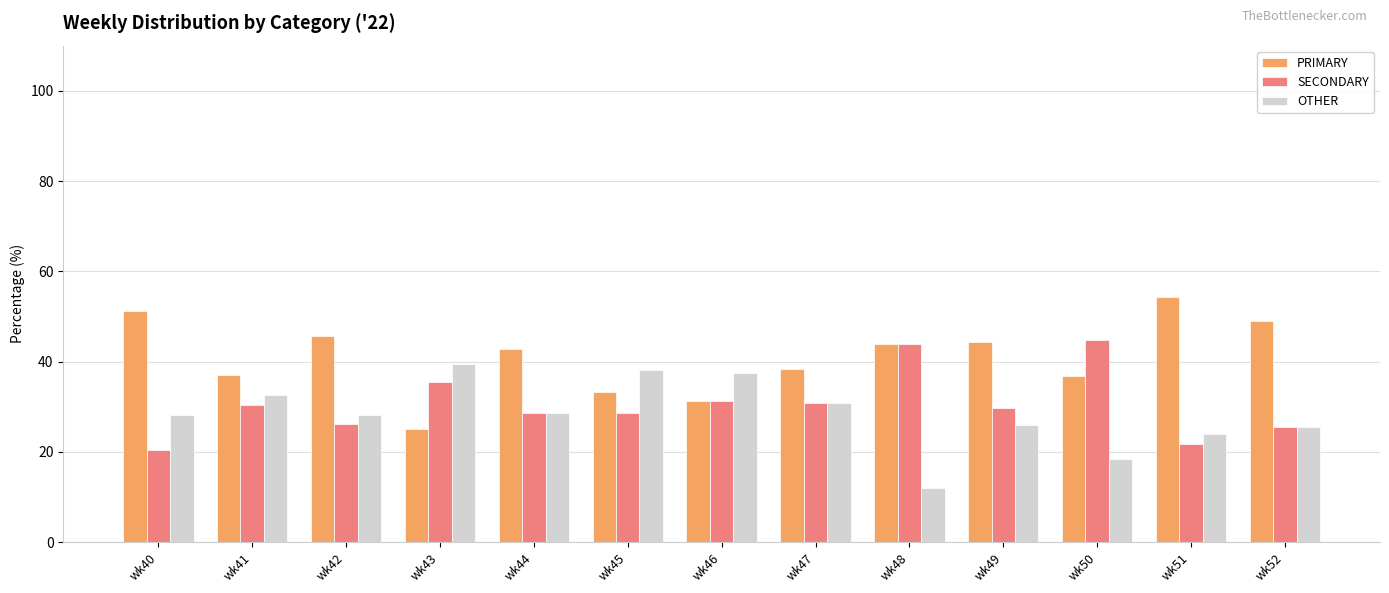

What is the value of the SECONDARY bar at the 10th from the left?

29.6